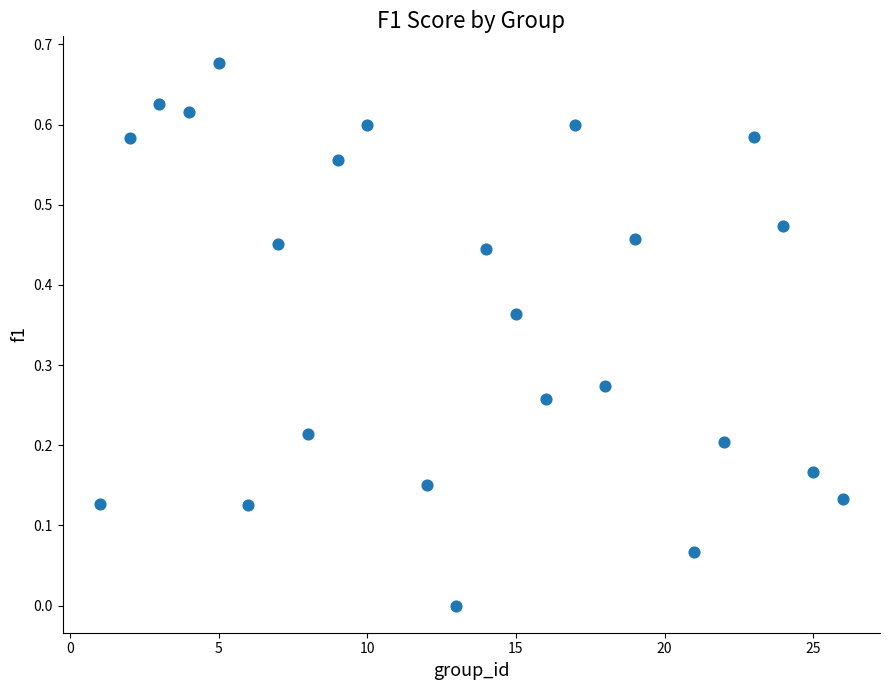

What is the range of X values (max minus min)?

25.0